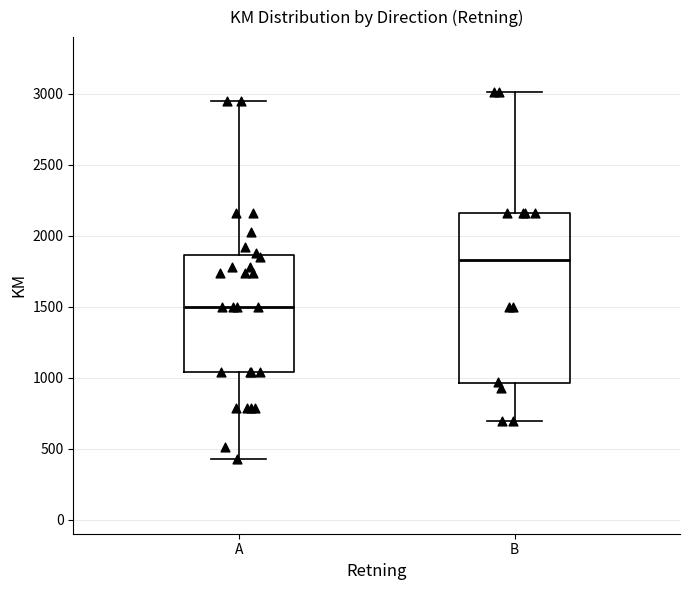

Where does the upper whisker of the box for B end on the y-axis? The values are not printed on the chart, so give them approximately, as read against the axis.

3000